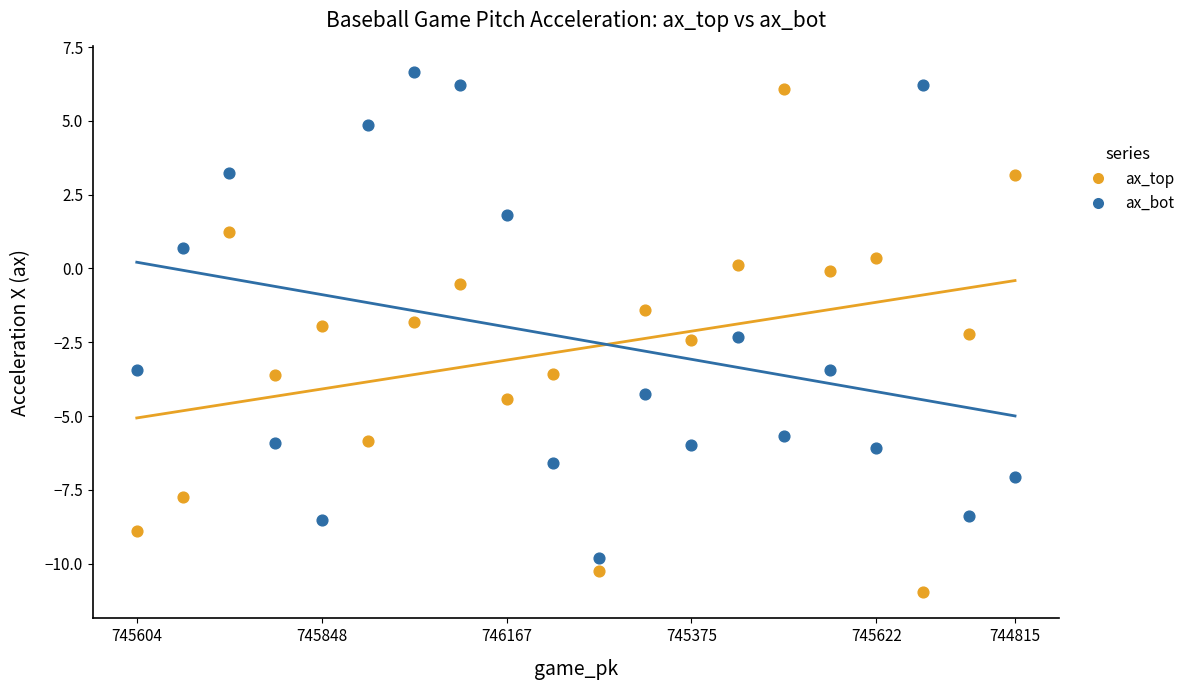

Which series contains the highest Y value?

ax_bot